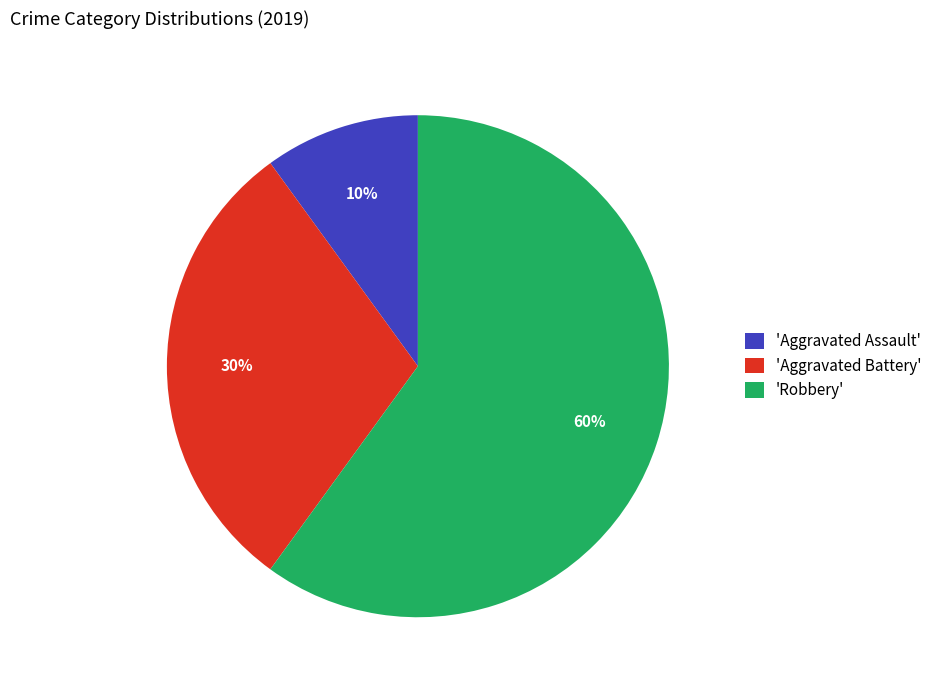

What is the largest slice in the pie chart?

'Robbery'